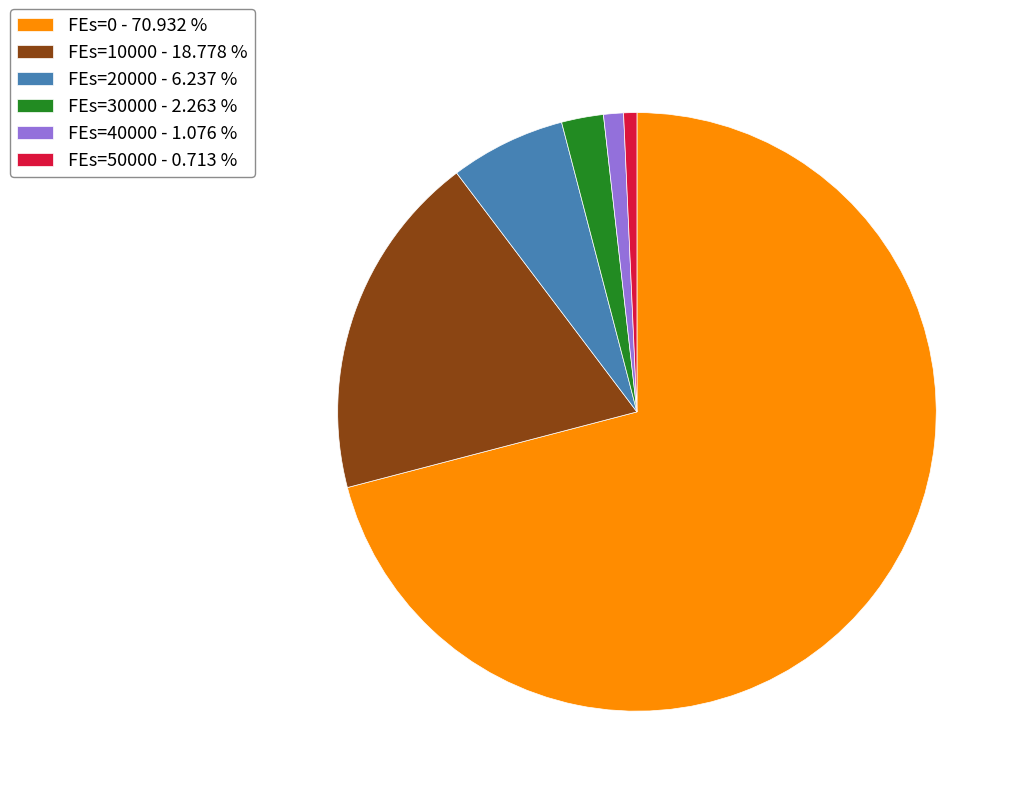

Combined, do FEs=50000 - 0.713 % and FEs=10000 - 18.778 % account for over 50%?

No